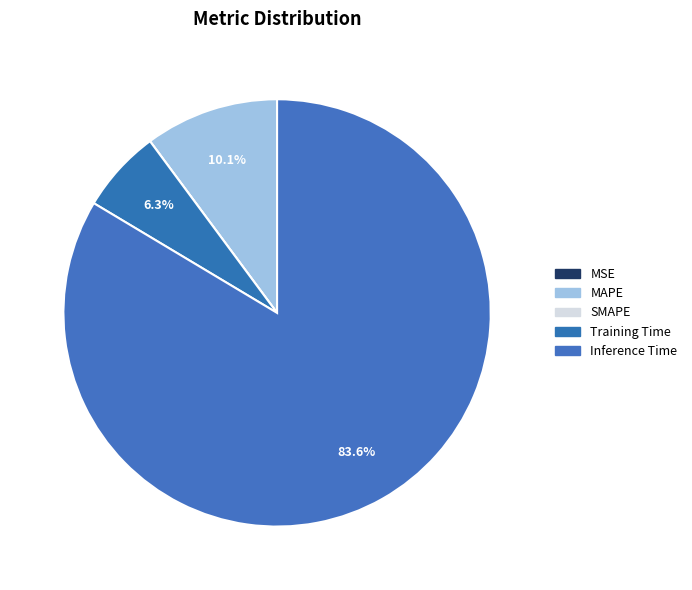

How many segments does this pie chart have?

5